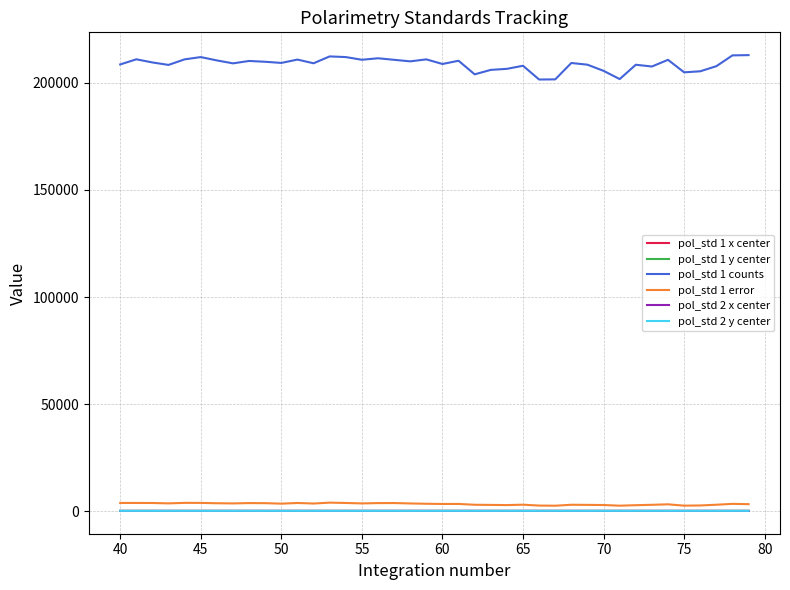

Which series has the largest total across all categories?

pol_std 1 counts